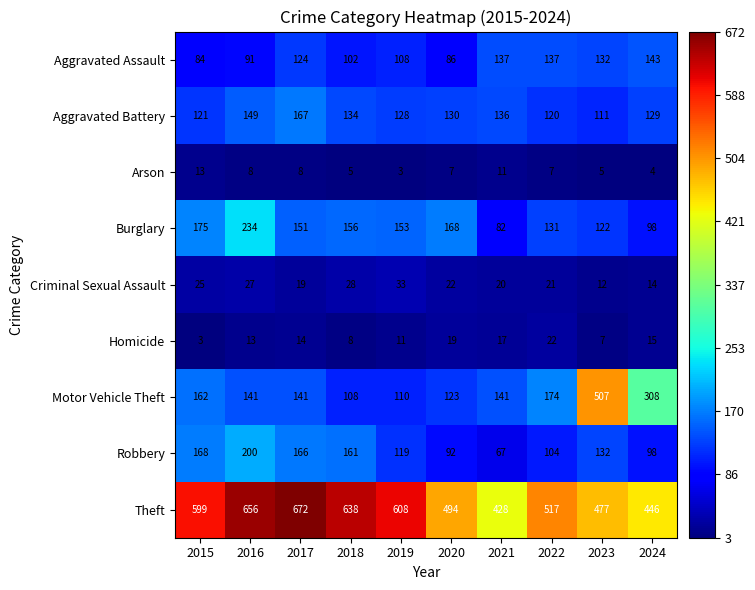

True or false: Arson has a value of 17 at 2021.

False